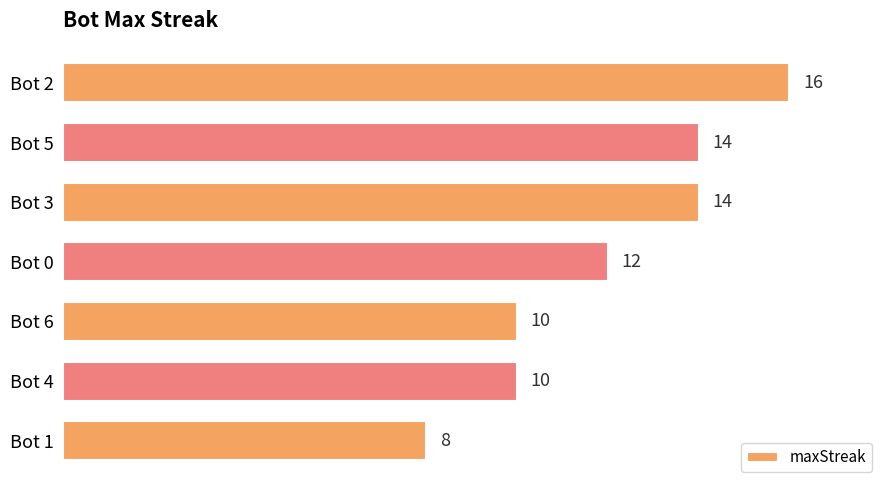

Reading bottom to top, what are all the values shown in this chart?

Bot 1=8	Bot 4=10	Bot 6=10	Bot 0=12	Bot 3=14	Bot 5=14	Bot 2=16